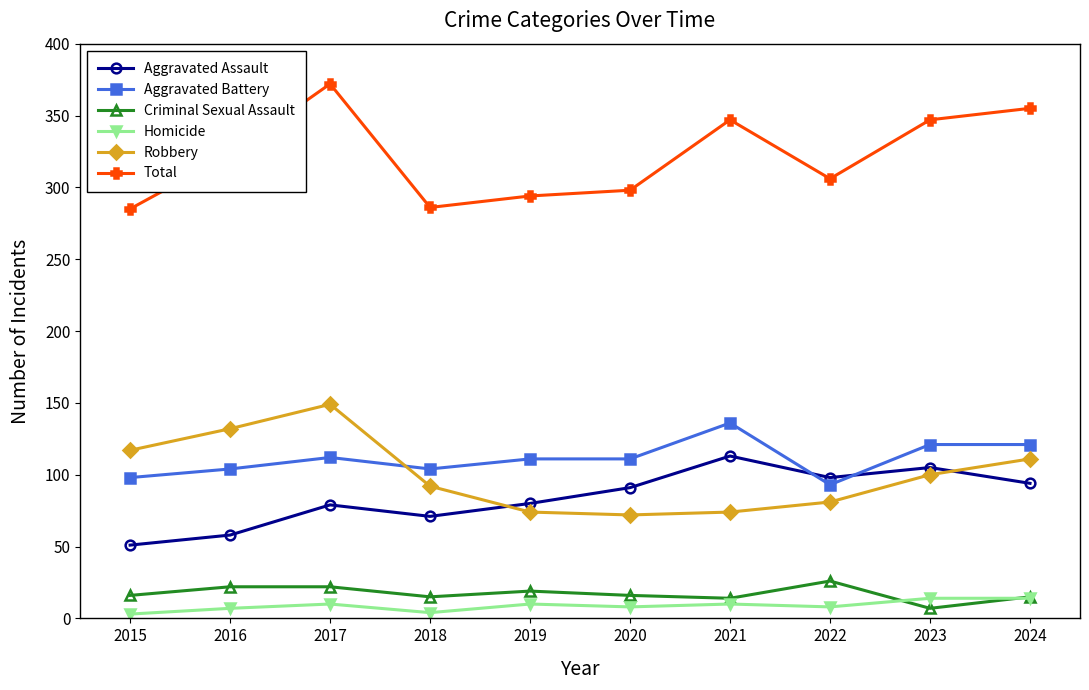

What is the lowest value of the Aggravated Assault series?

51